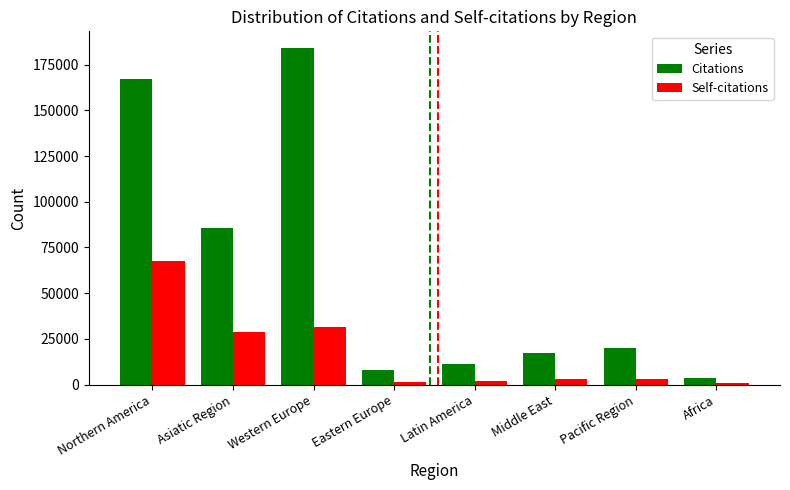

At which label does Self-citations first exceed 3189?

Northern America